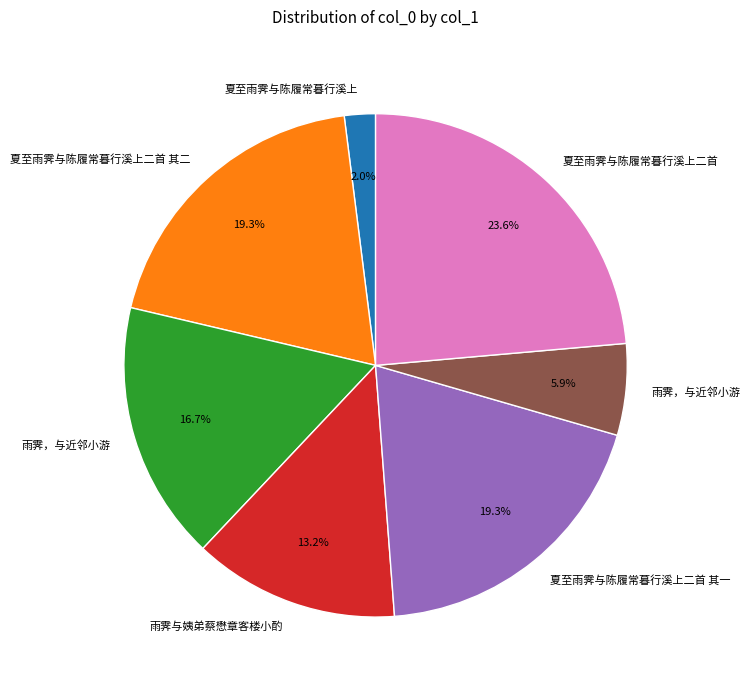

Count the number of slices in the pie.

7